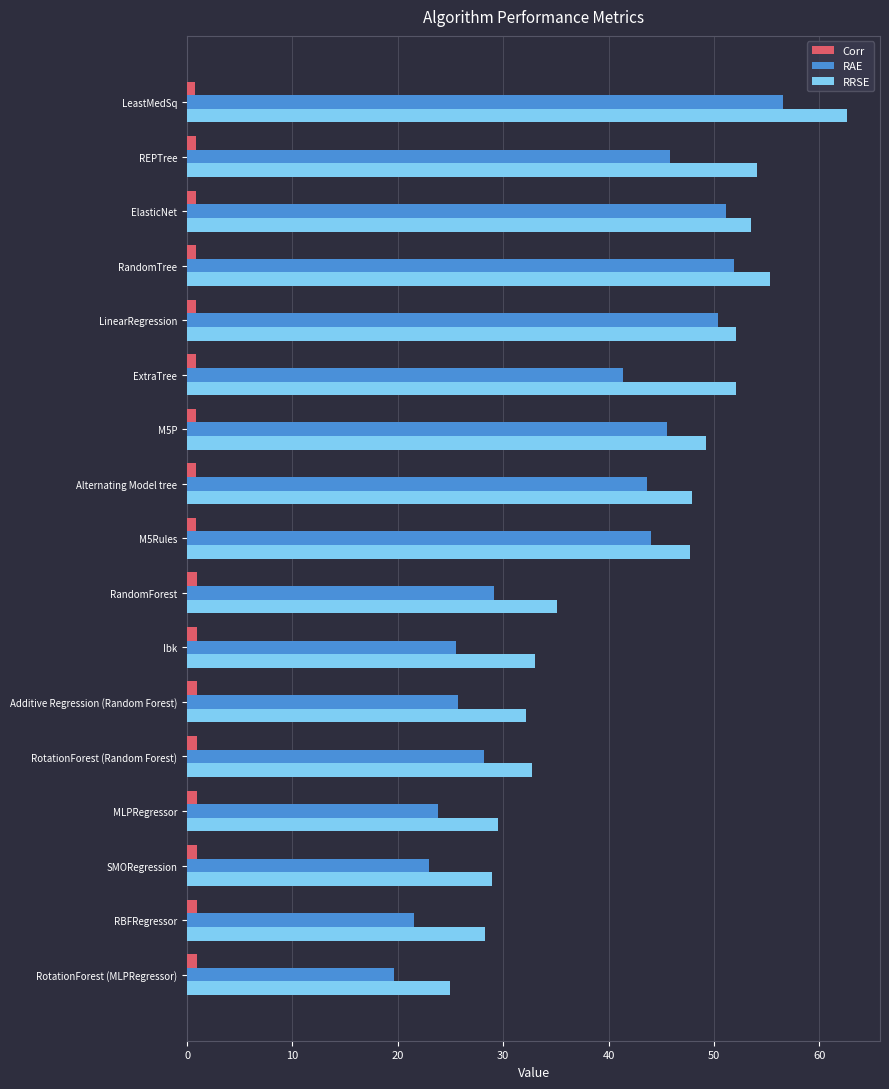

What is the average value of the Corr series?

0.9